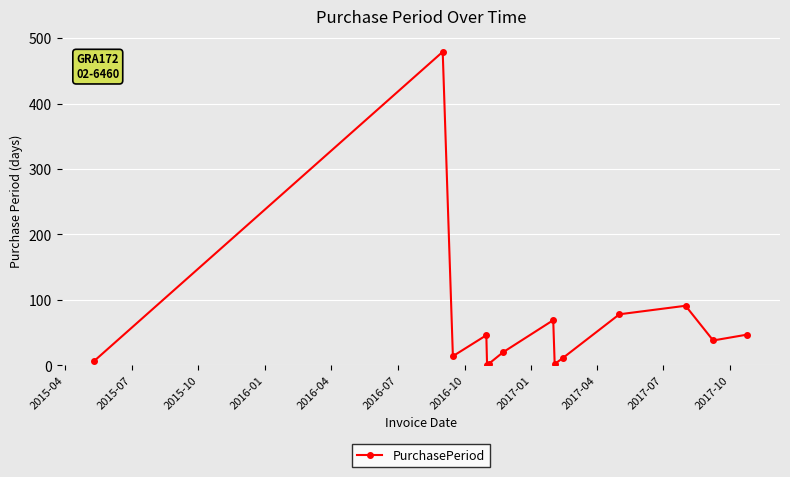

What is the difference between the maximum and second lowest values?

477